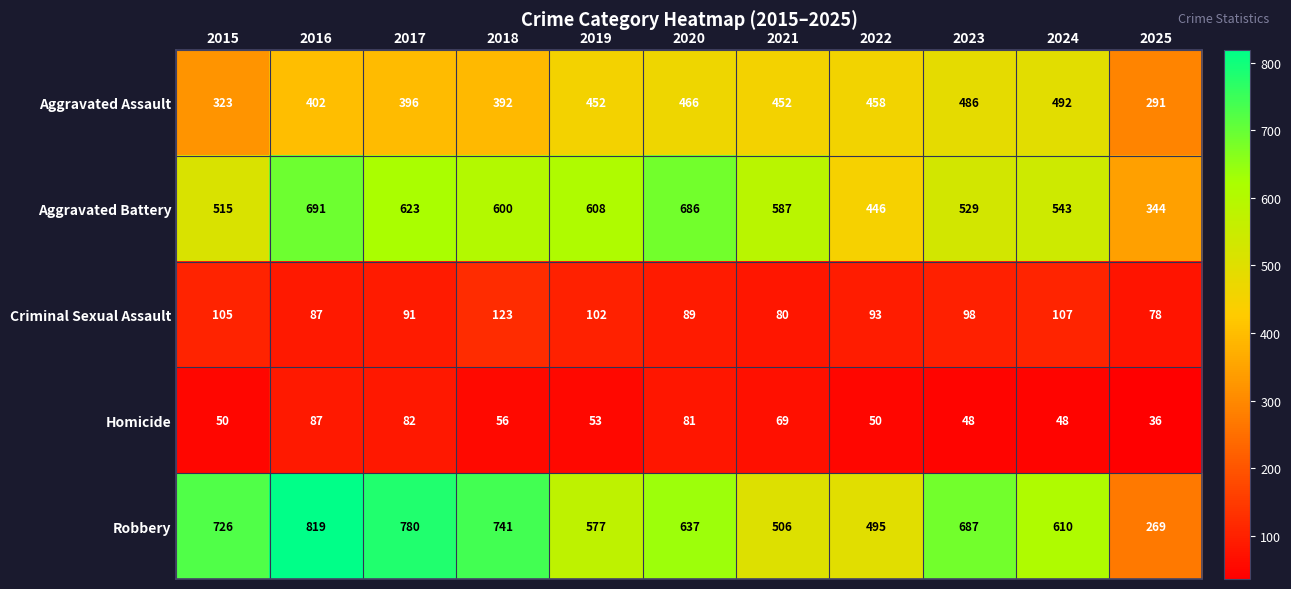

At 2020, list the series in order from largest to smallest.

Aggravated Battery, Robbery, Aggravated Assault, Criminal Sexual Assault, Homicide